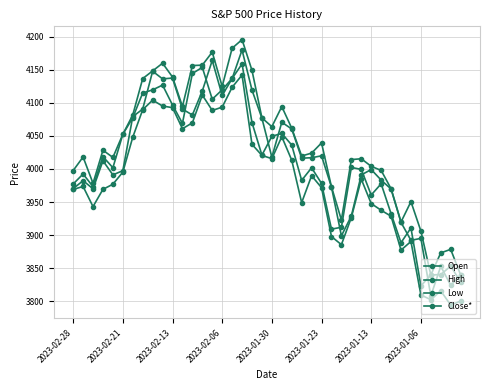

How many categories are shown in the chart?

40